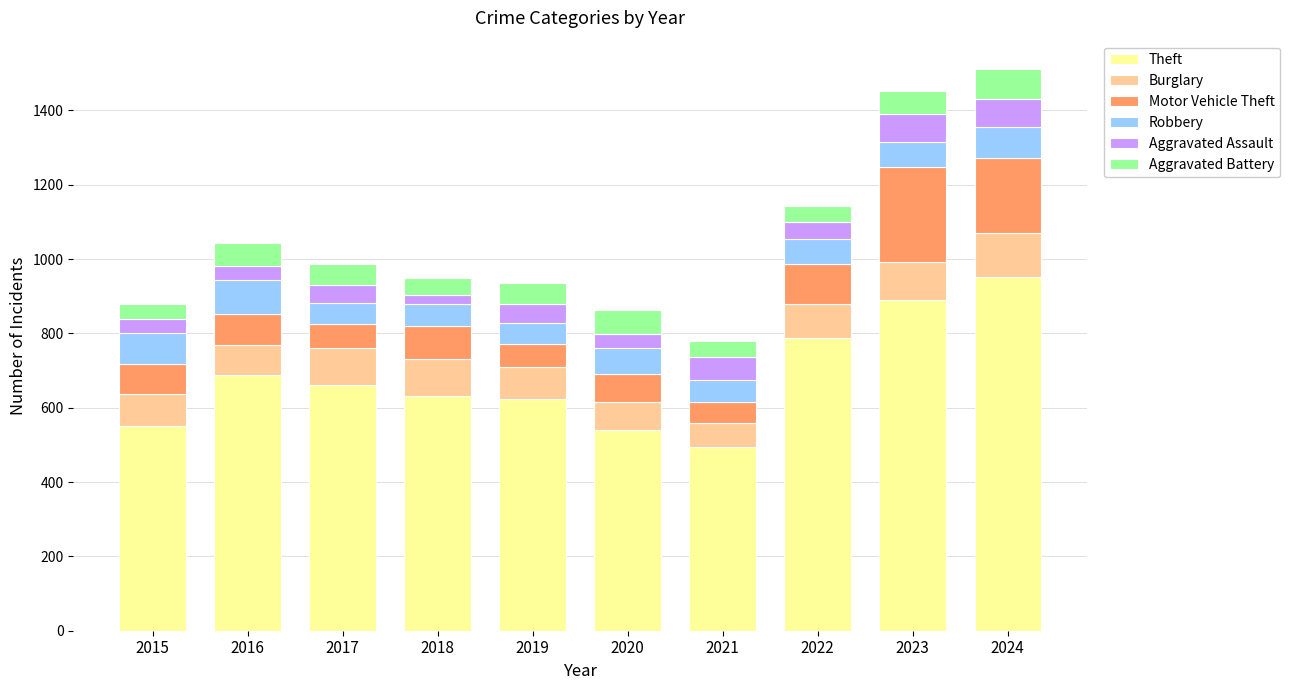

What is the total value across all series at 2024?

1512